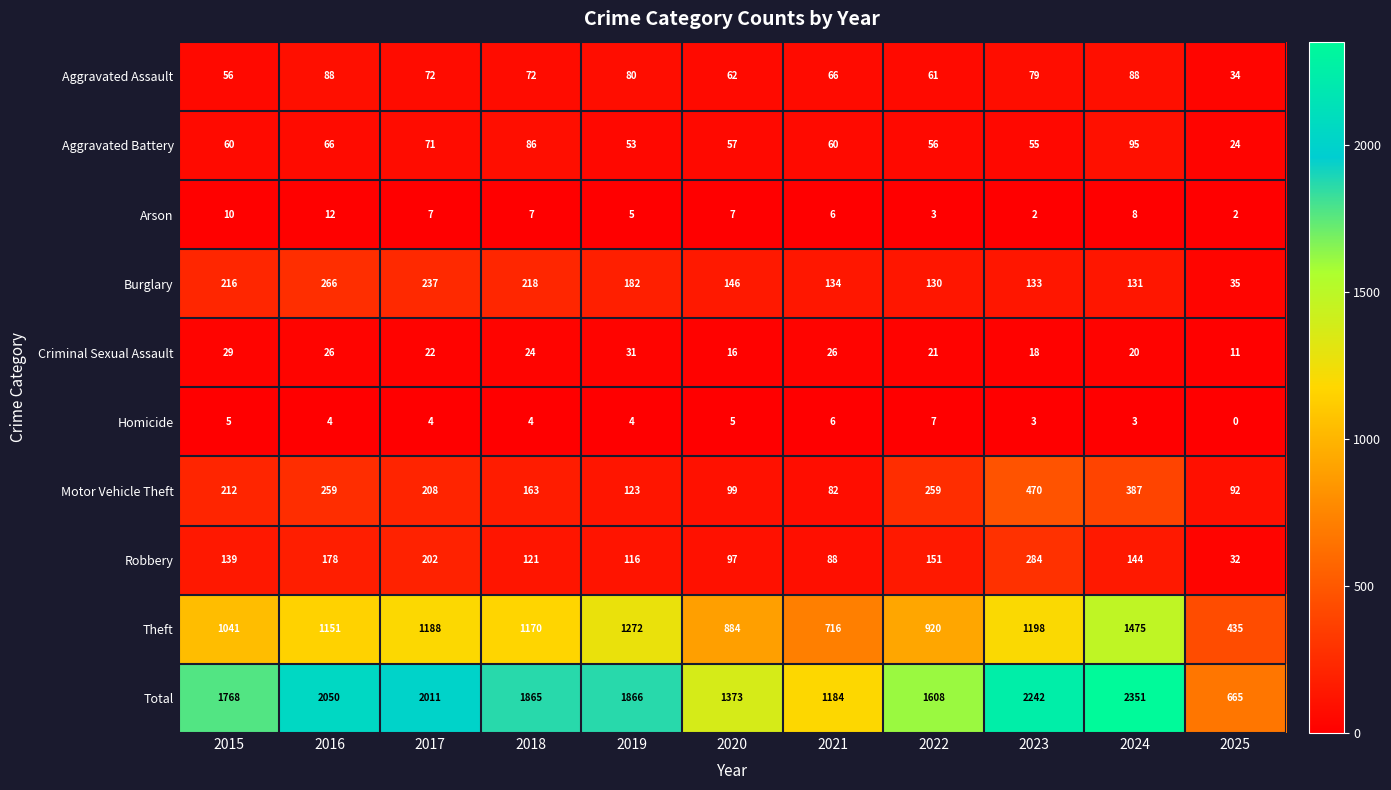

How many series are shown in this chart?

10